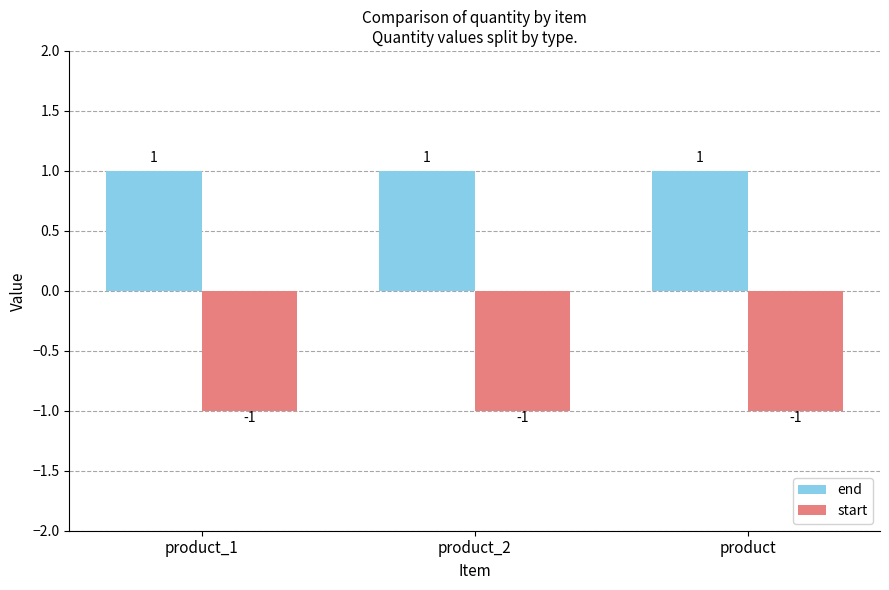

Which series has the largest total across all categories?

end